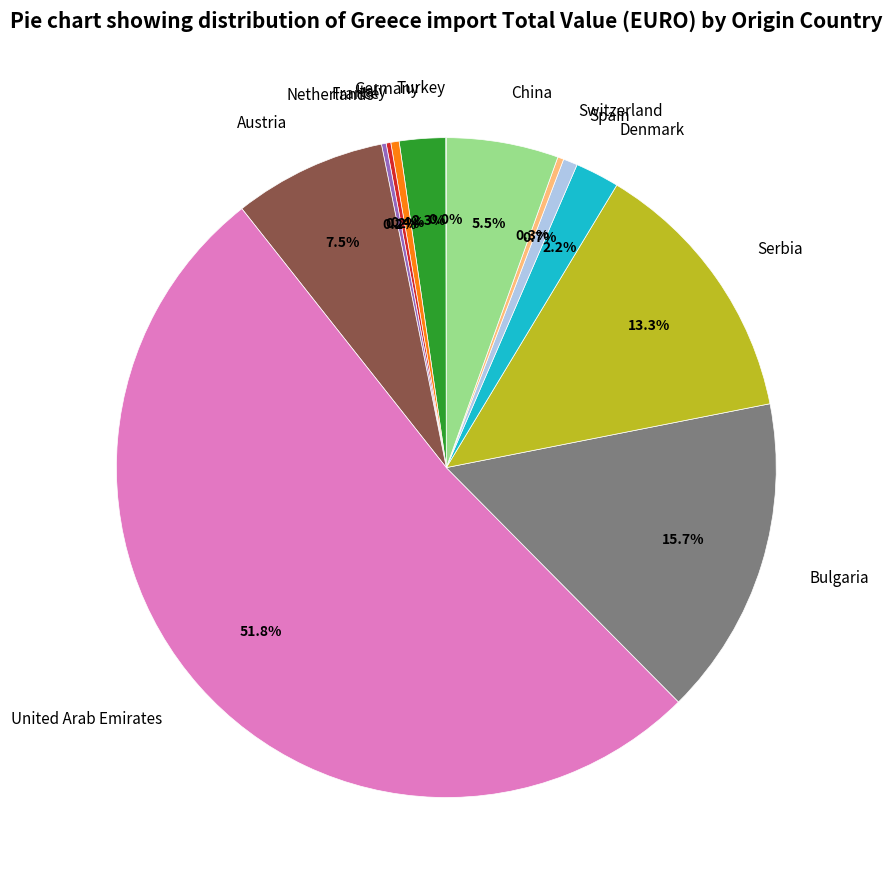

Do United Arab Emirates and Serbia together represent more than half of the pie?

Yes